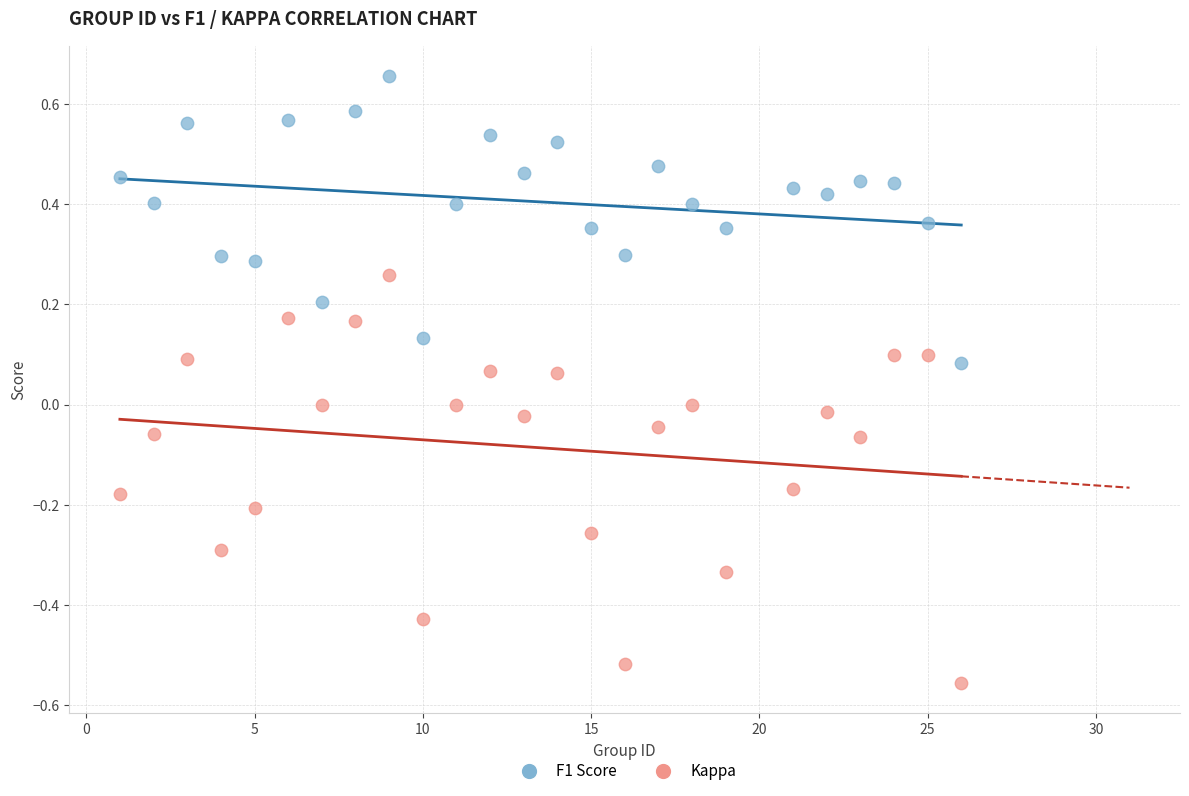

Across all data points, what is the range of Y values (max minus min)?

1.2